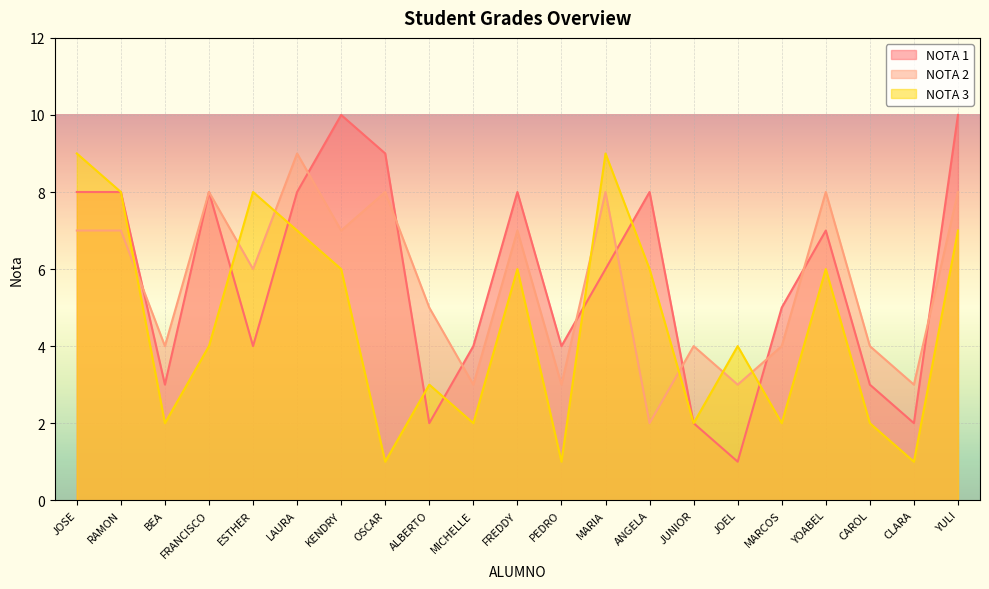

How many lines are shown in the chart?

3